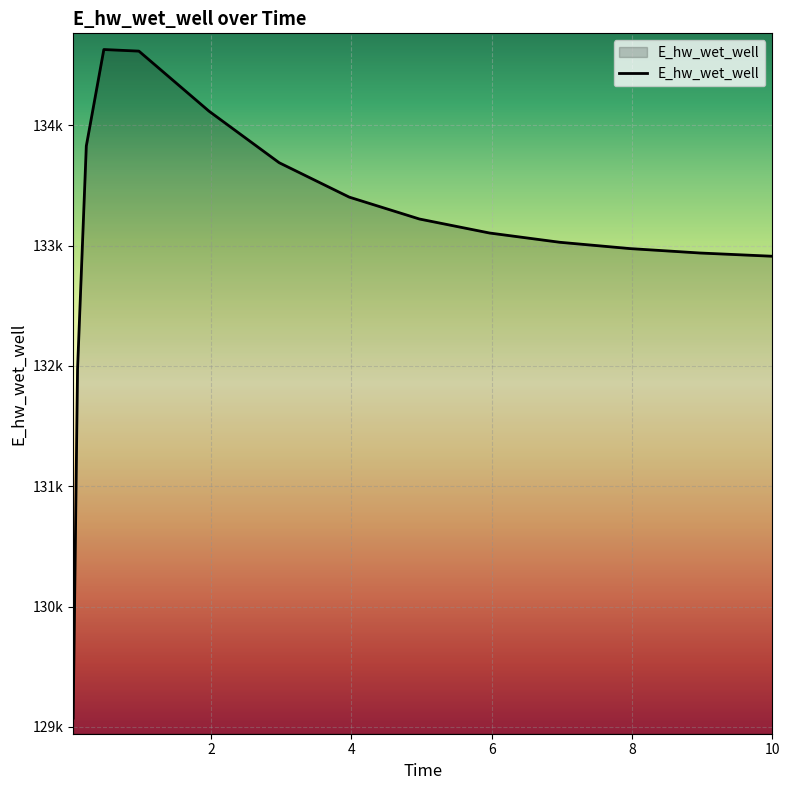

Does the chart display data point markers on the line(s)?

No